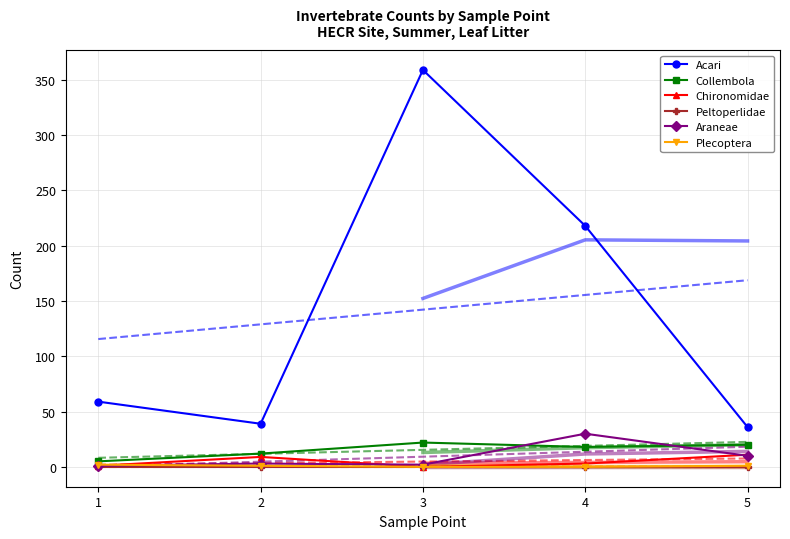

True or false: Chironomidae and Plecoptera cross at least once.

True